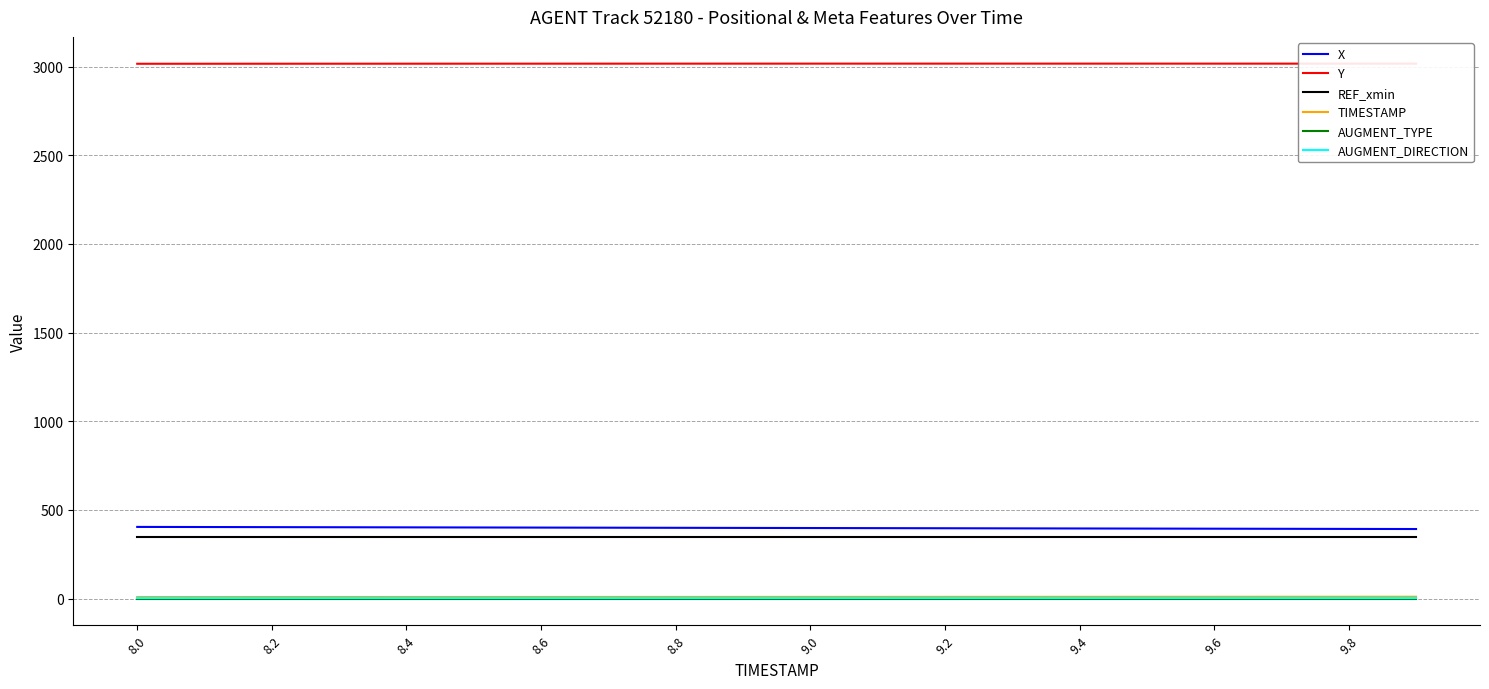

How many lines are shown in the chart?

6